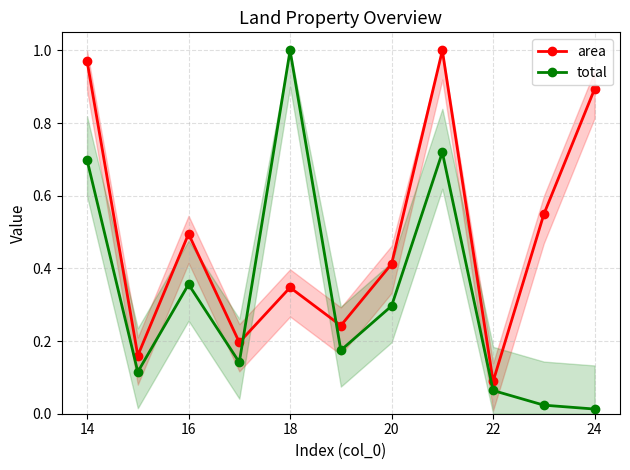

What are all the series names shown in the legend?

area, total